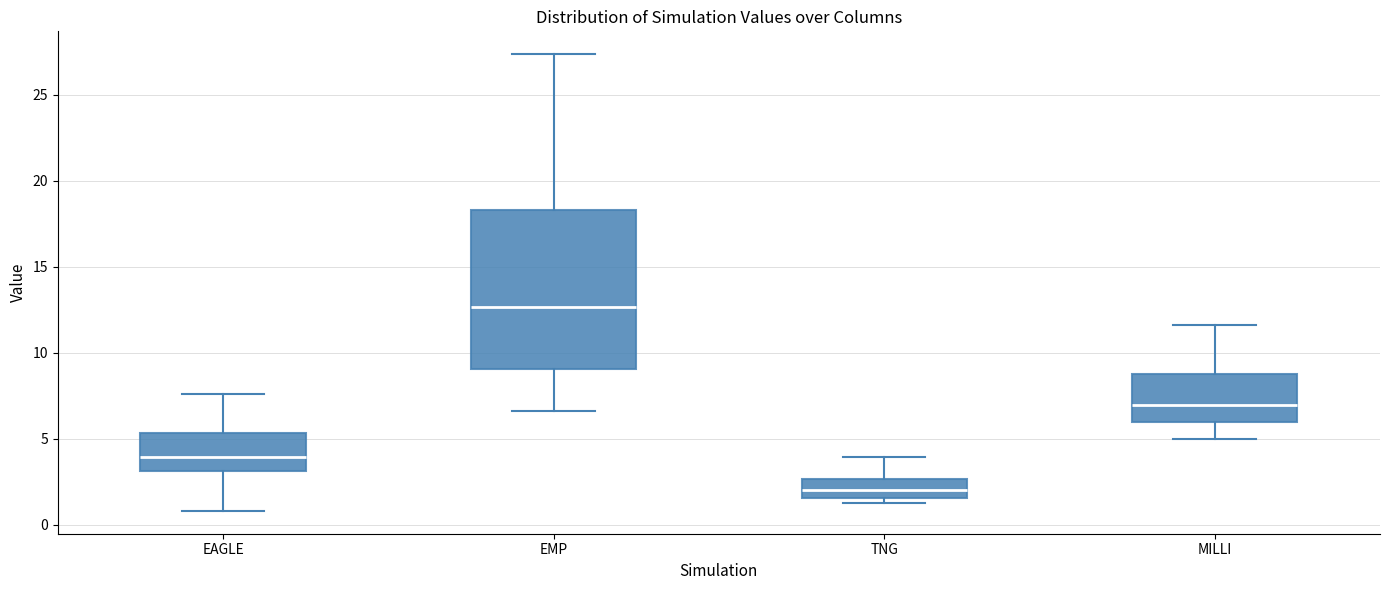

Which box's median line is the lowest?

TNG